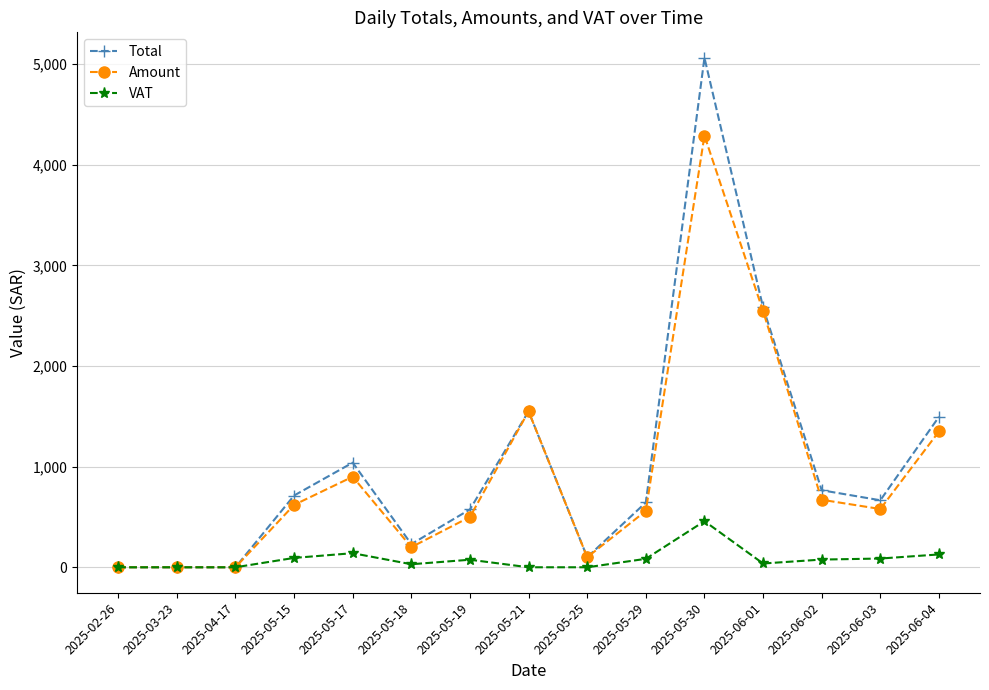

True or false: Total has more than 2 interior local peaks.

True